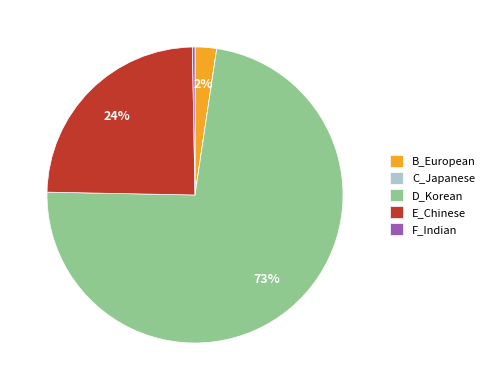

What is the majority slice?

D_Korean